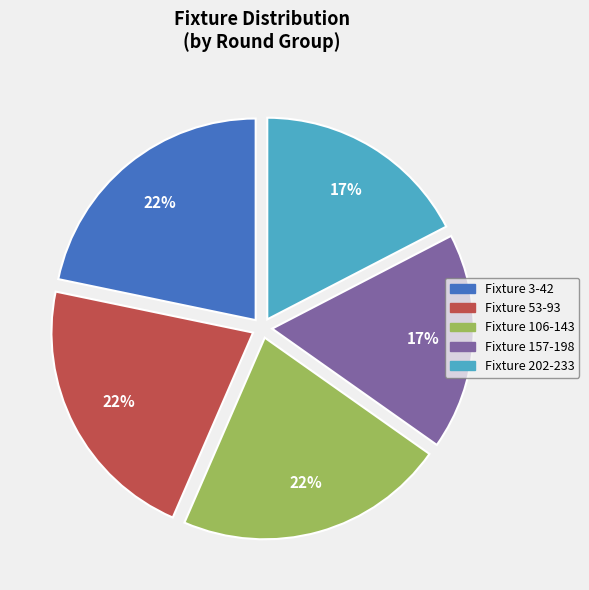

Does any single category account for the majority?

No